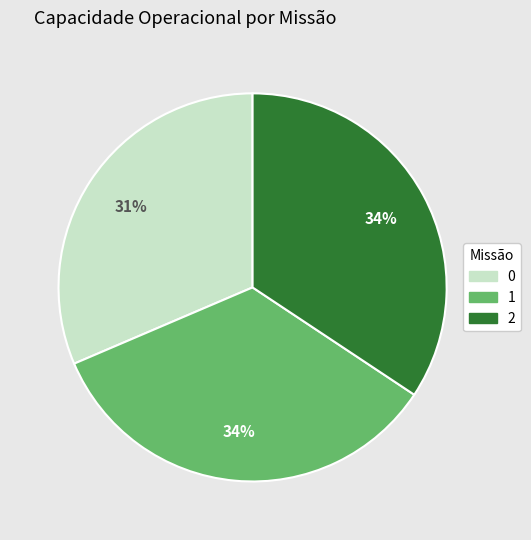

The 1 slice represents 42% of the pie. True or false?

False